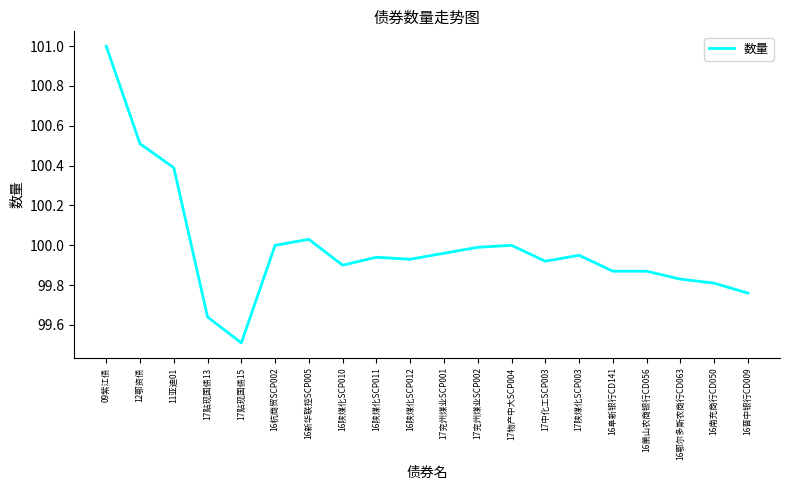

True or false: the data has more than 0 interior local peaks.

True